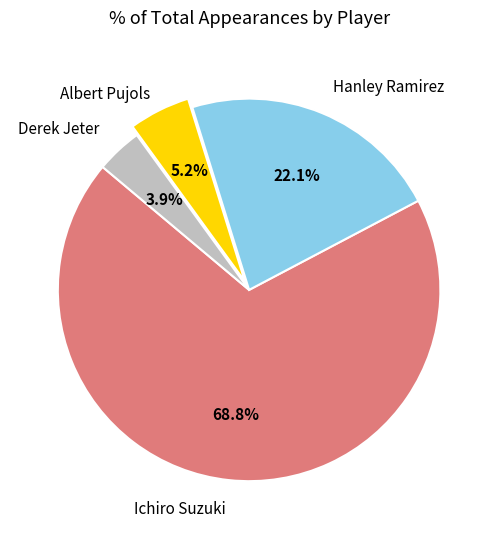

Does any single category account for the majority?

Yes